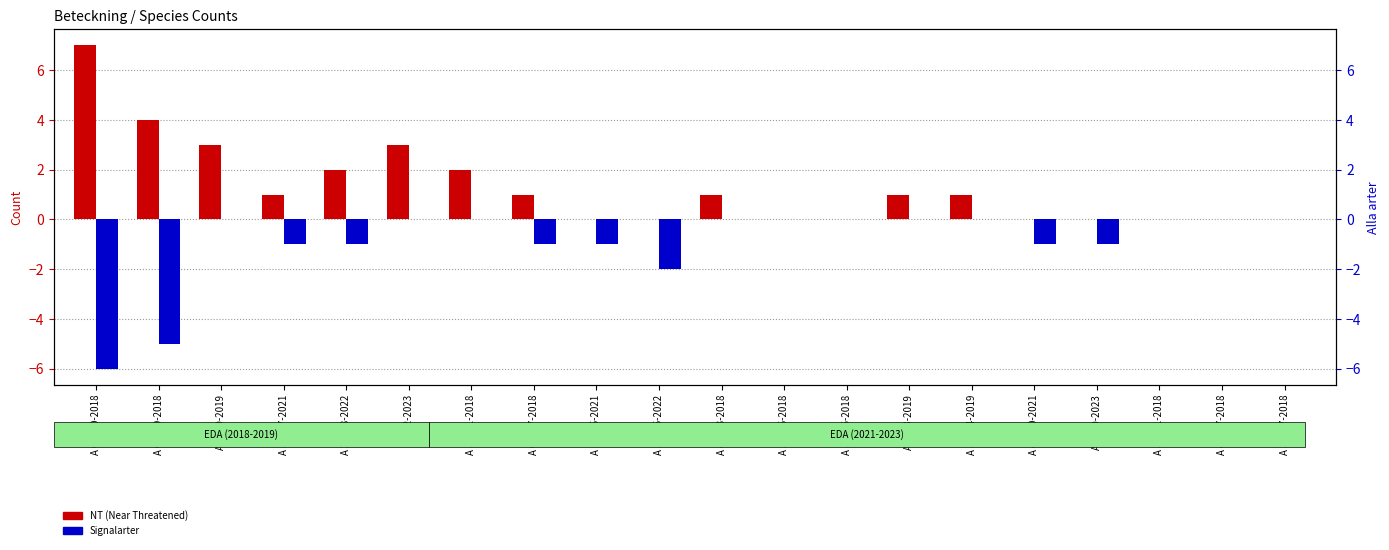

At how many categories does at least one series exceed 2?

4